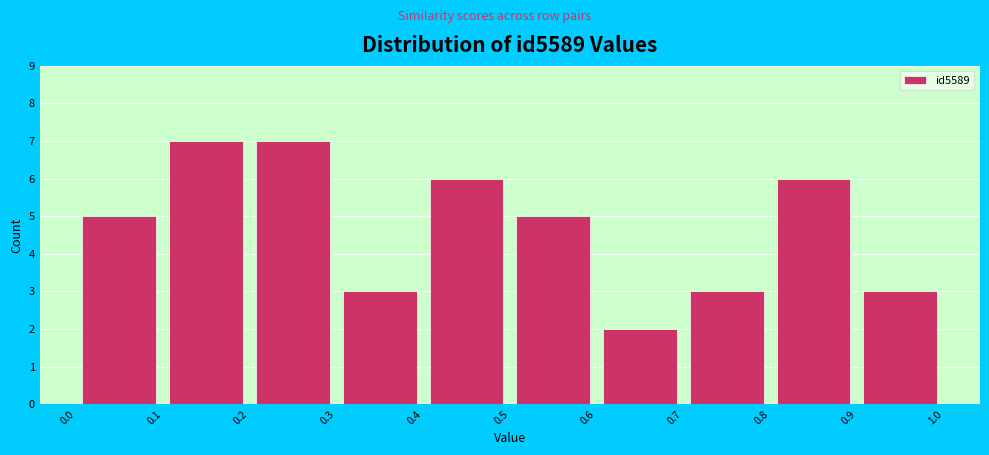

Reading left to right, list every bar in this chart as the range it spans on the x-axis followed by its height. The values are not printed on the chart, so give them approximately, as read against the axis.

0.0 to 0.1: 5
0.1 to 0.2: 7
0.2 to 0.3: 7
0.3 to 0.4: 3
0.4 to 0.5: 6
0.5 to 0.6: 5
0.6 to 0.7: 2
0.7 to 0.8: 3
0.8 to 0.9: 6
0.9 to 1.0: 3